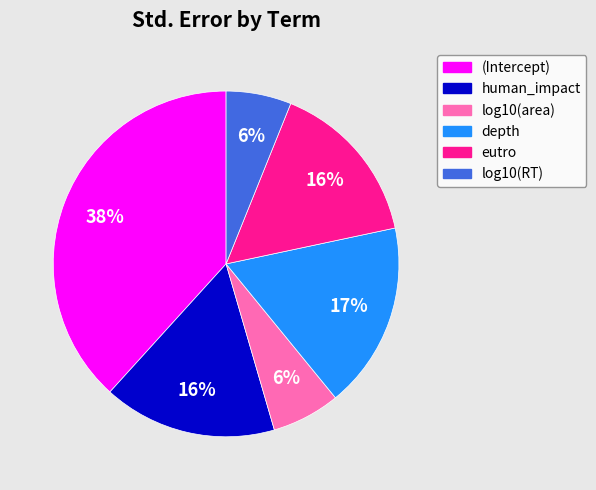

True or false: (Intercept) accounts for 38% of the total.

True